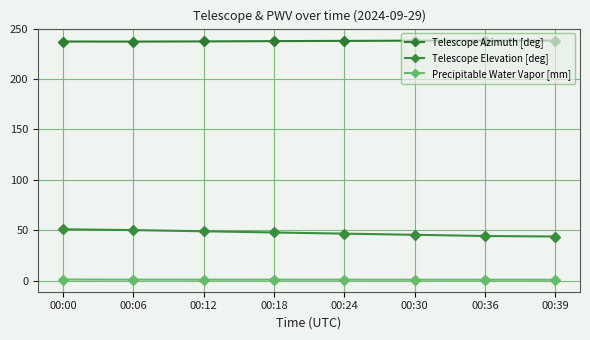

What is the total value across all series at 00:24?

285.2